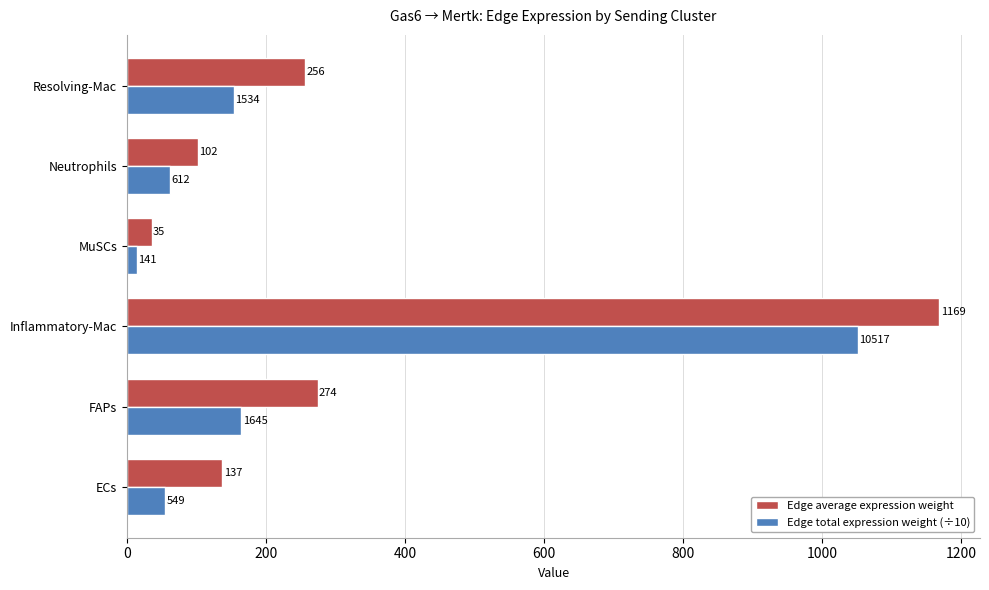

What are all the series names shown in the legend?

Edge average expression weight, Edge total expression weight (÷10)